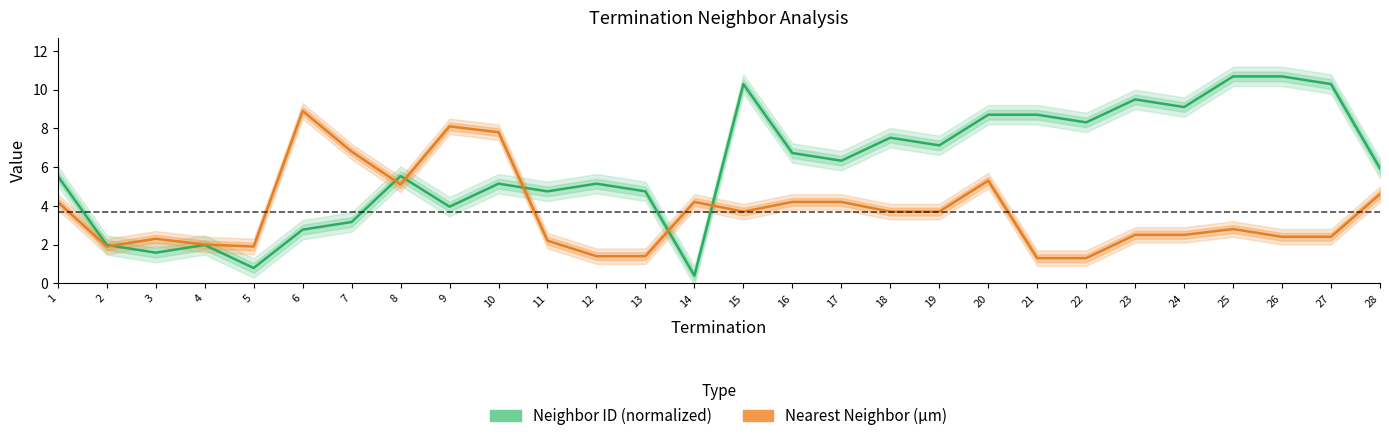

What is the value of the Neighbor ID (normalized) point at the 7th from the left?

3.2